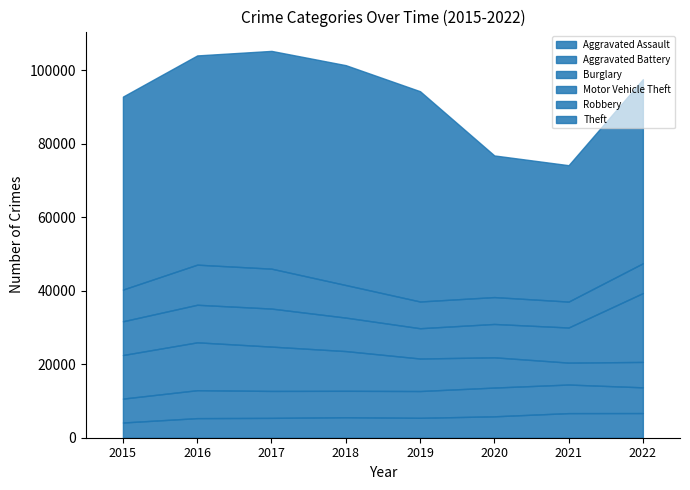

True or false: Motor Vehicle Theft and Aggravated Assault intersect in this chart.

False